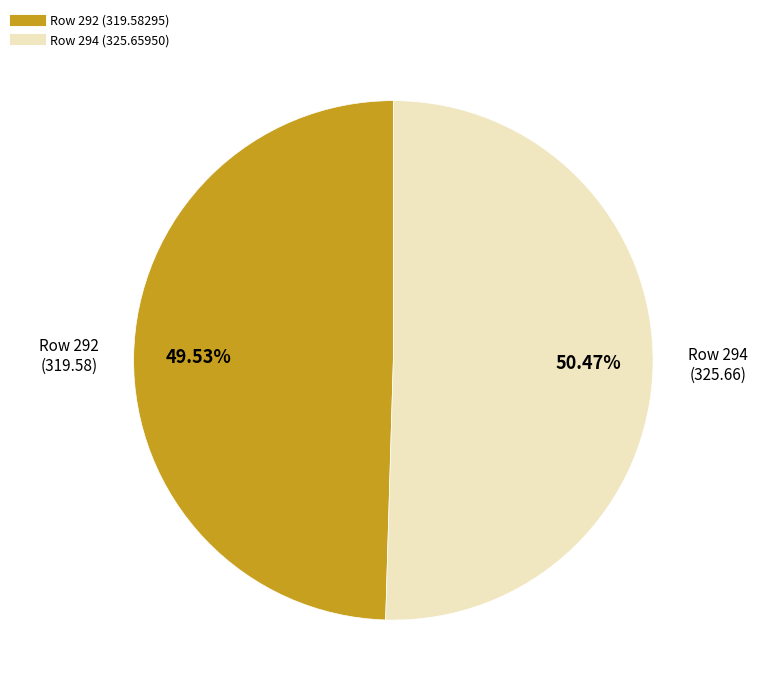

To the nearest percent, what is the average slice percentage?

50%